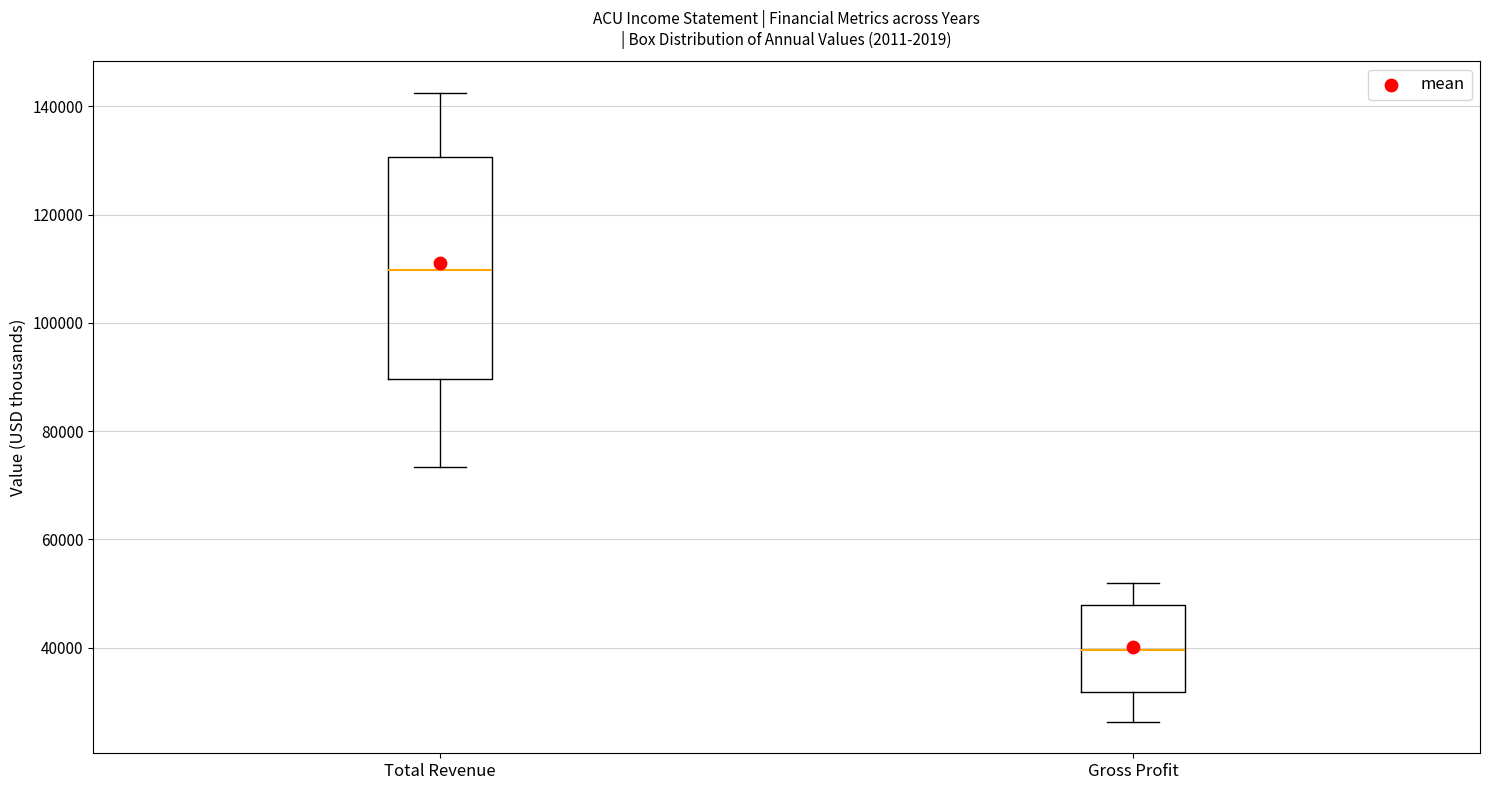

Which box's median line is the lowest?

Gross Profit